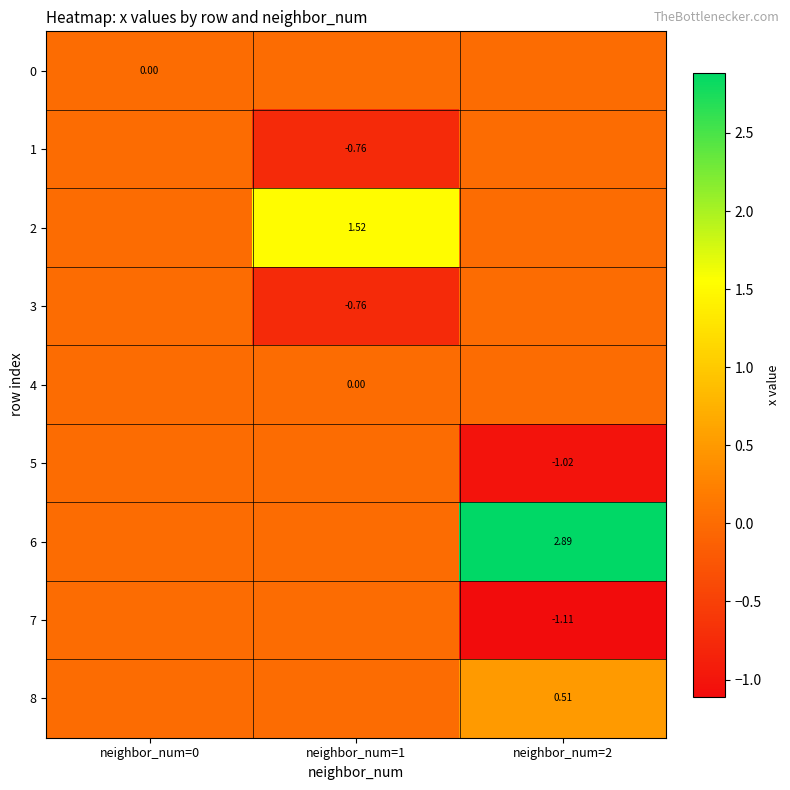

Is it true that 5 equals -0.6 at neighbor_num=0?

False